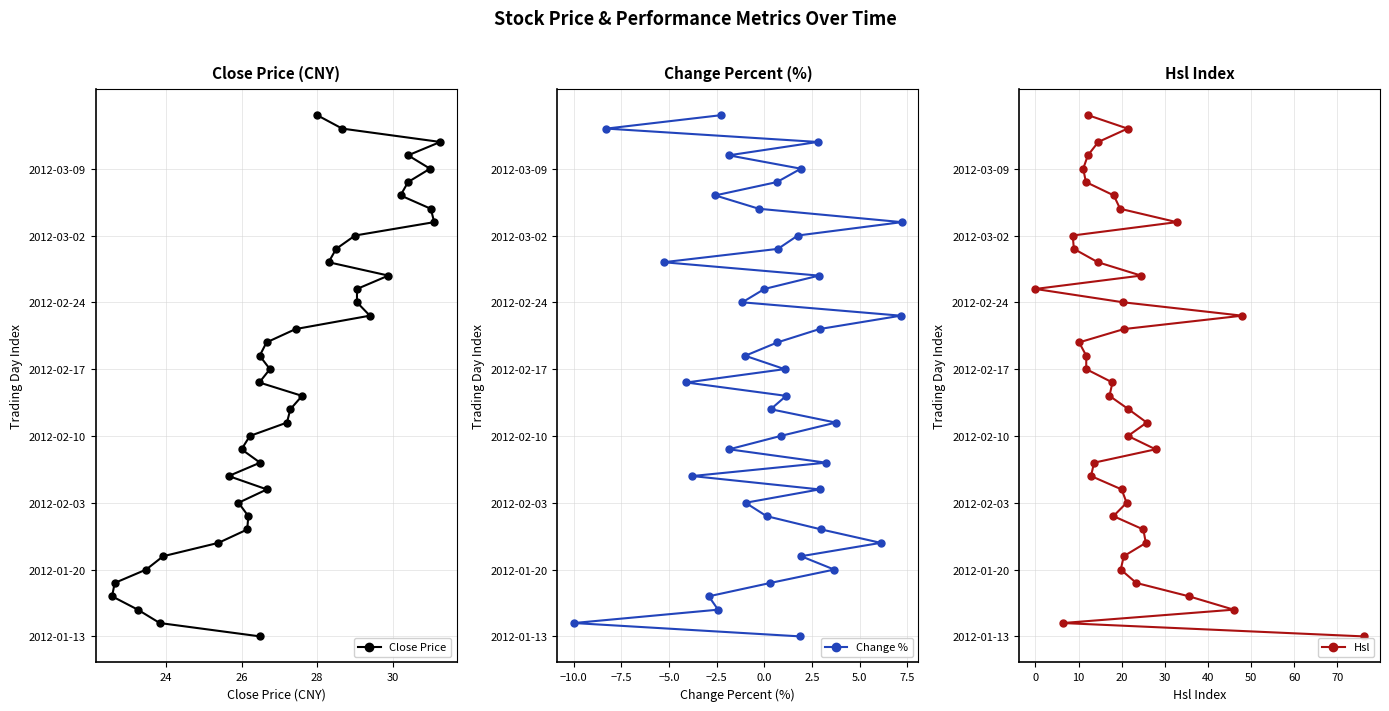

The value of Hsl at 30 is 30. True or false?

True